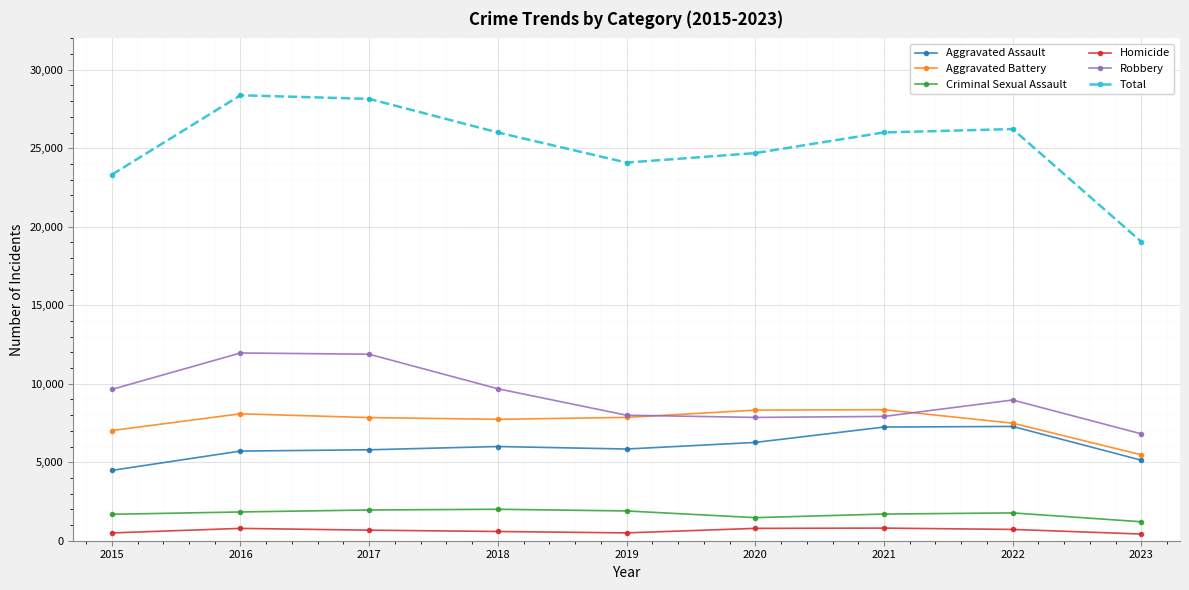

What is the minimum value for Aggravated Assault?

4480